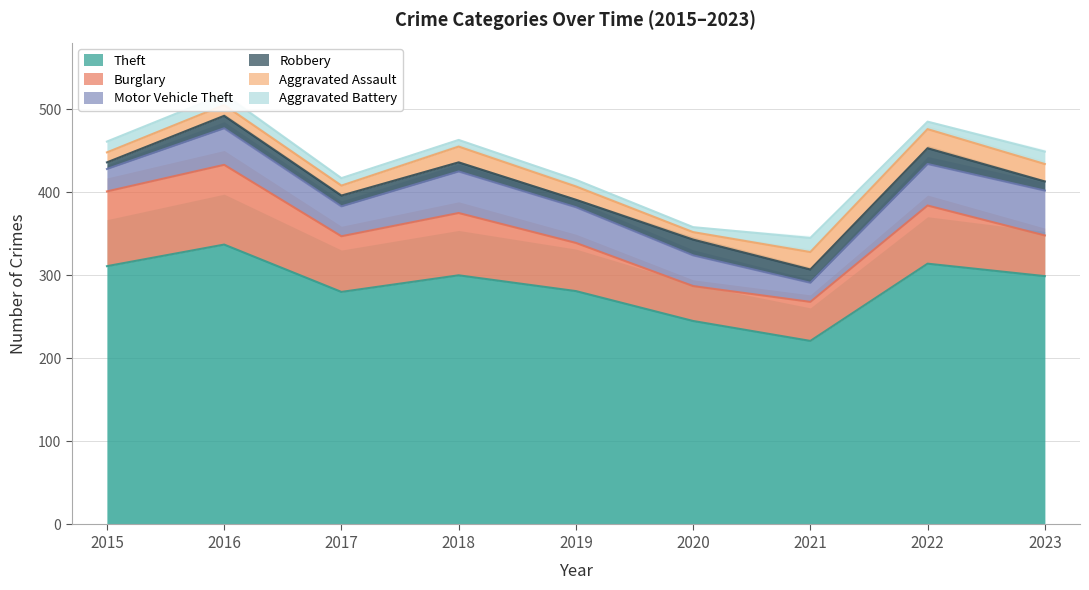

What is the value of the Burglary point at the 9th from the left?

49